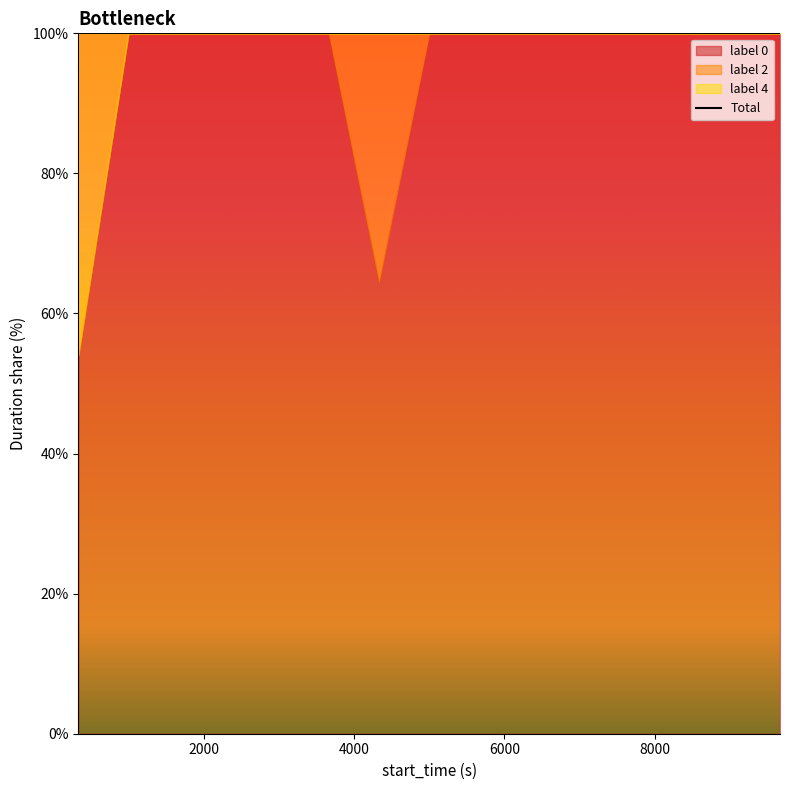

What is the difference between the highest and lowest values at 2742?

8